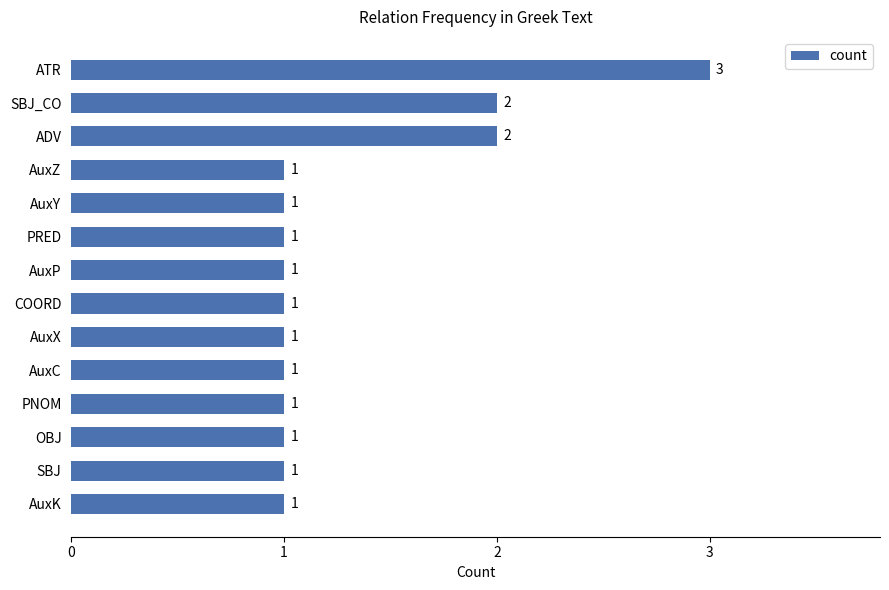

What is the label of the 13th bar from the bottom?

SBJ_CO